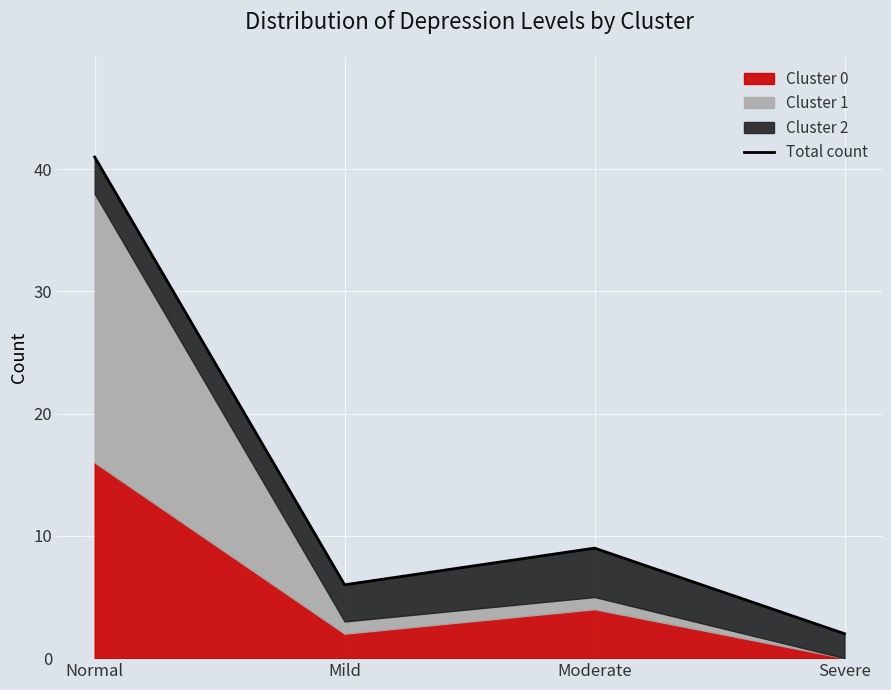

True or false: the data shows 9 at Moderate.

True